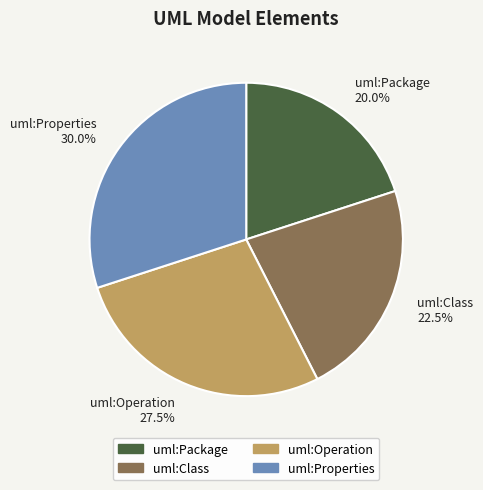

Does uml:Properties account for over 50% of the chart?

No